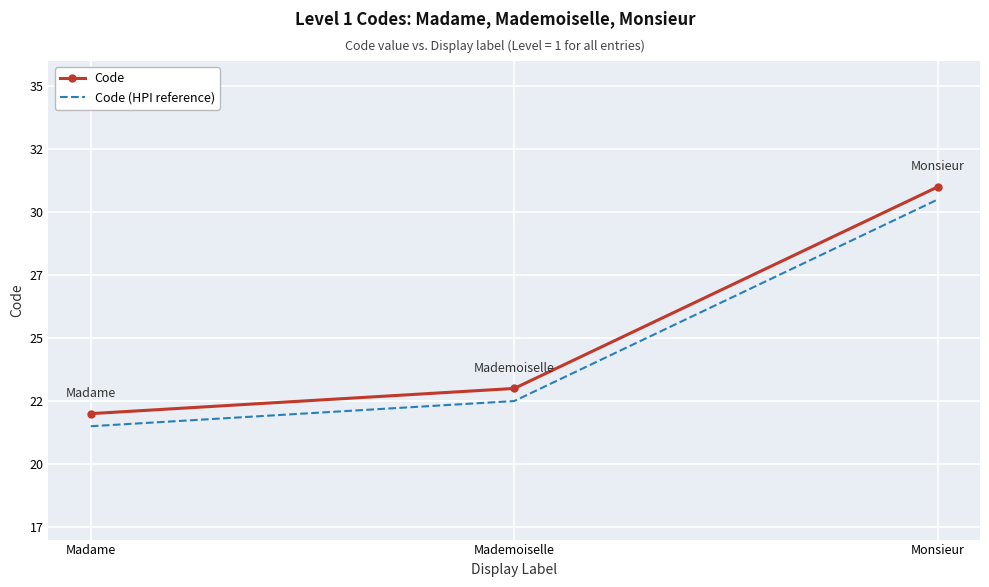

What is the spread (max minus min) of values at Monsieur?

0.5